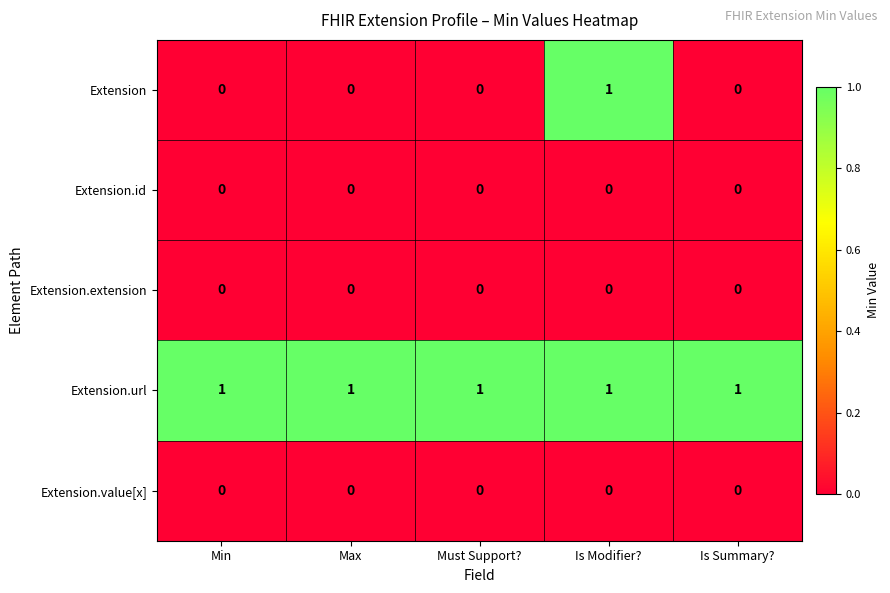

Between Is Modifier? and Is Summary?, which series saw the biggest shift?

Extension